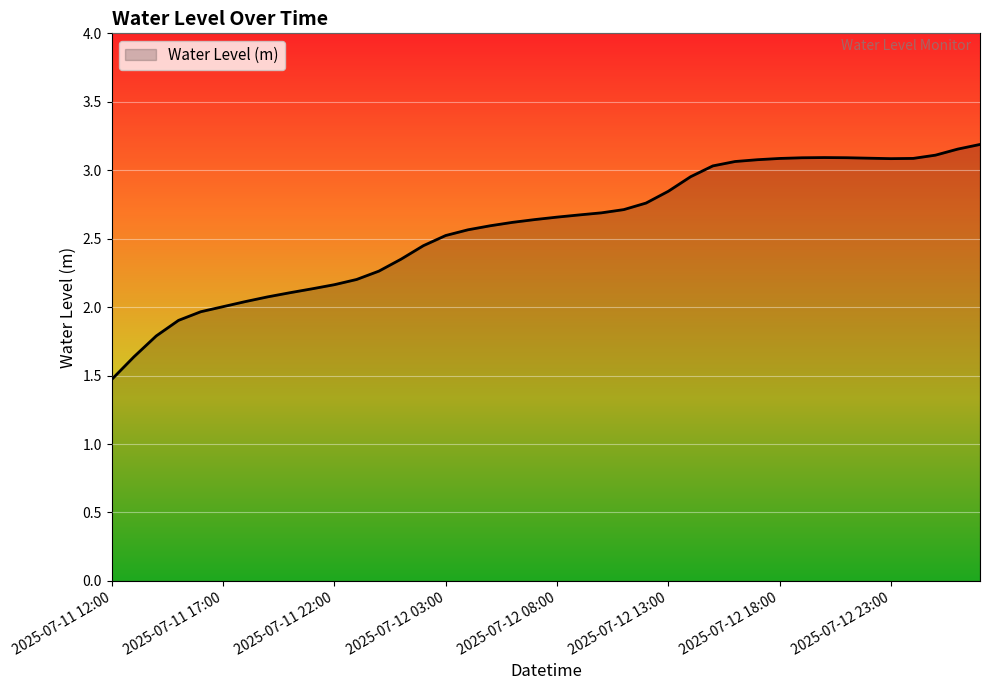

What is the smallest value displayed?

1.5